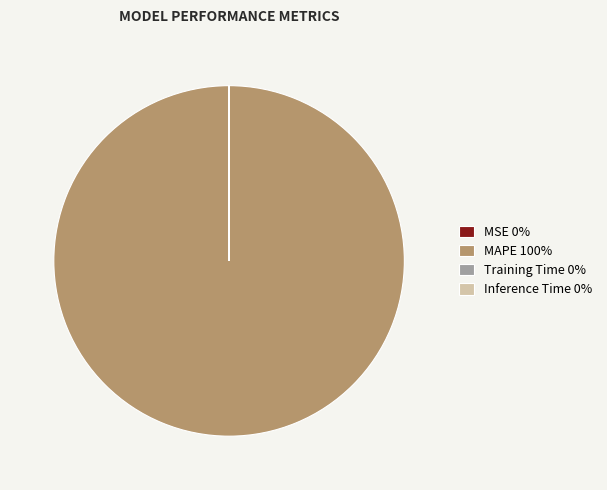

What is the largest slice in the pie chart?

MAPE 100%